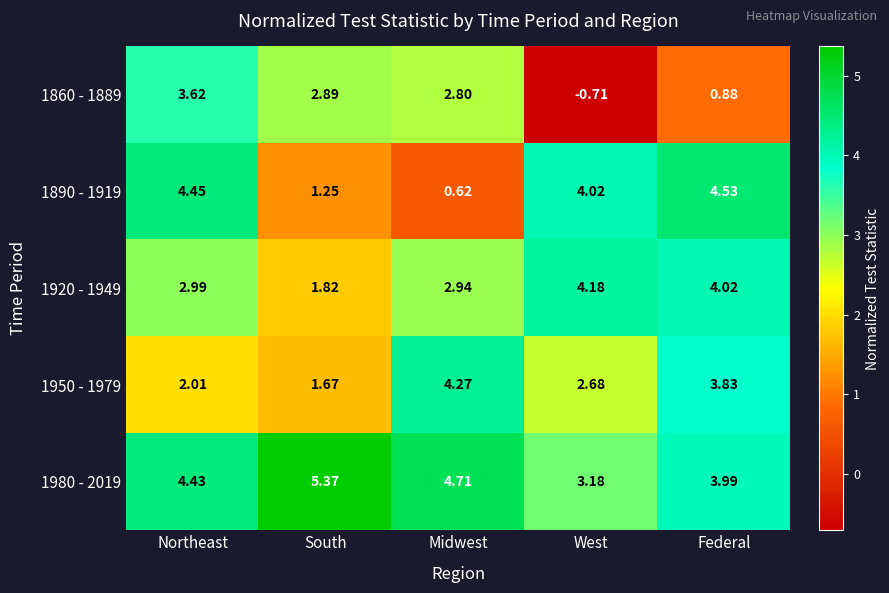

Between Midwest and West, which series saw the biggest shift?

1860 - 1889